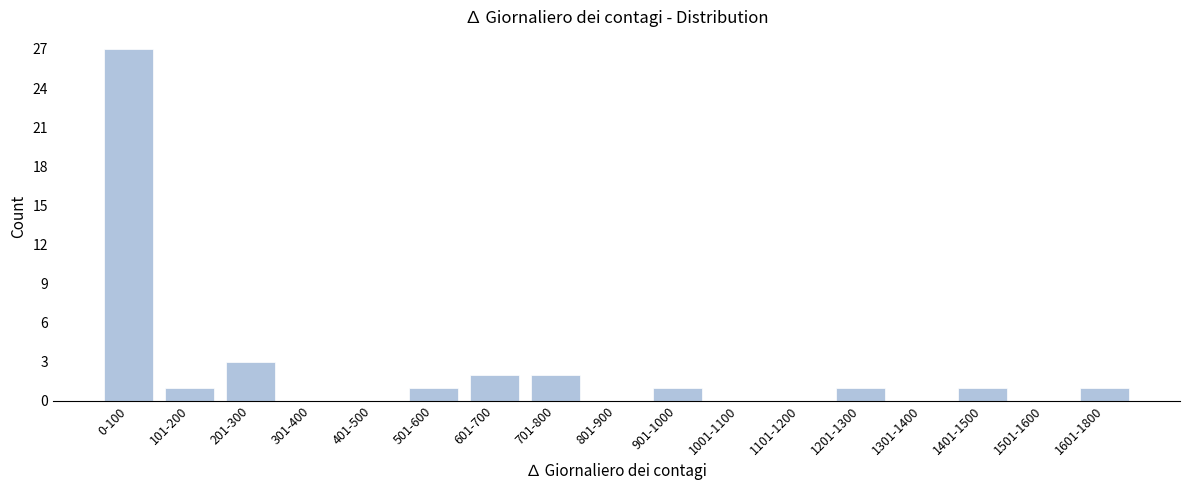

Reading right to left, extract all data points from this chart.

1601-1800=1	1501-1600=0	1401-1500=1	1301-1400=0	1201-1300=1	1101-1200=0	1001-1100=0	901-1000=1	801-900=0	701-800=2	601-700=2	501-600=1	401-500=0	301-400=0	201-300=3	101-200=1	0-100=27